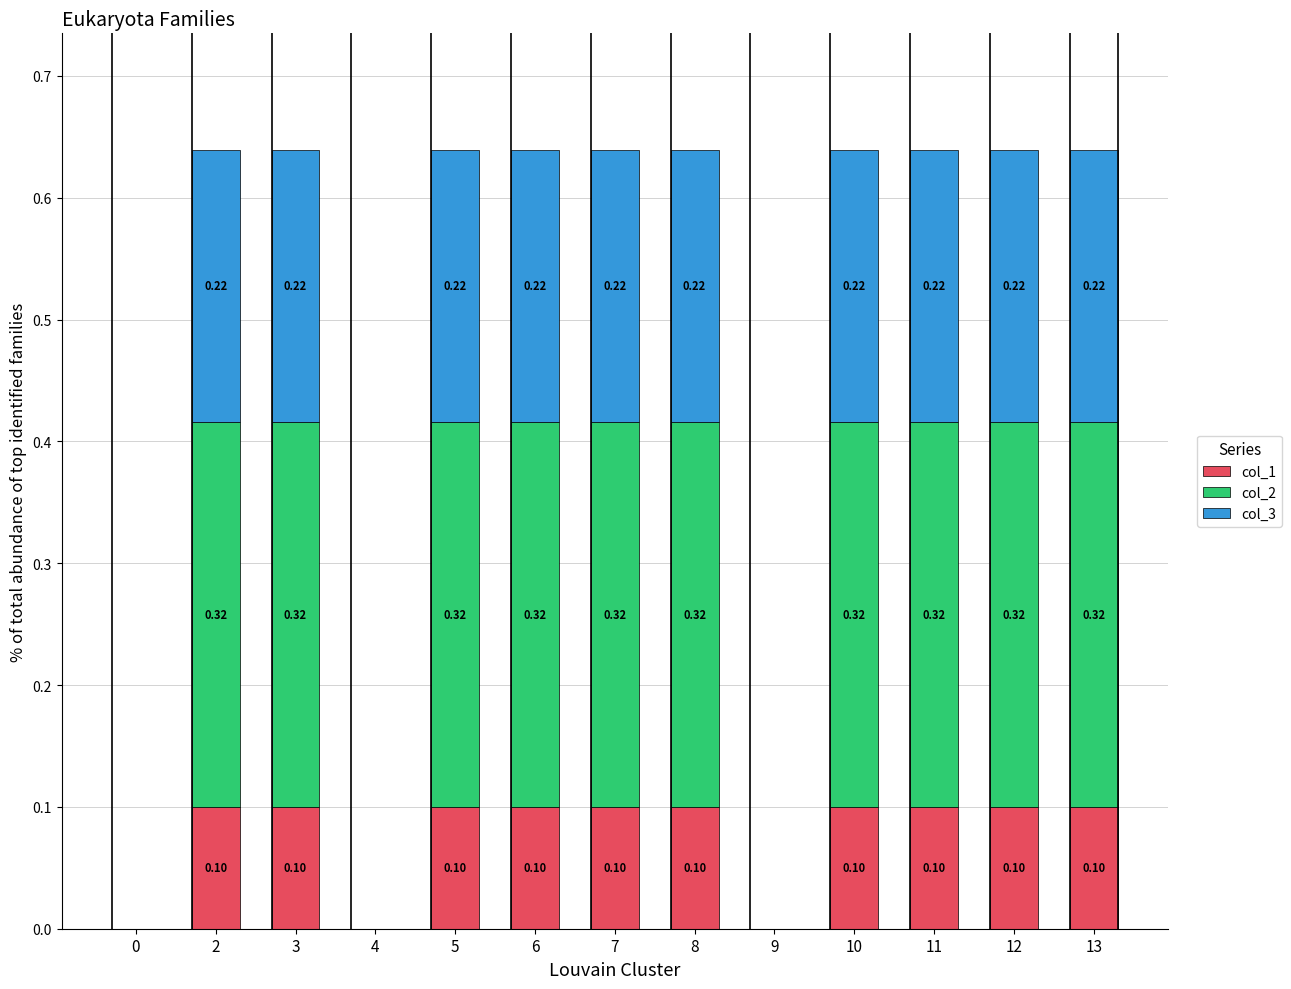

What are all the series names shown in the legend?

col_1, col_2, col_3